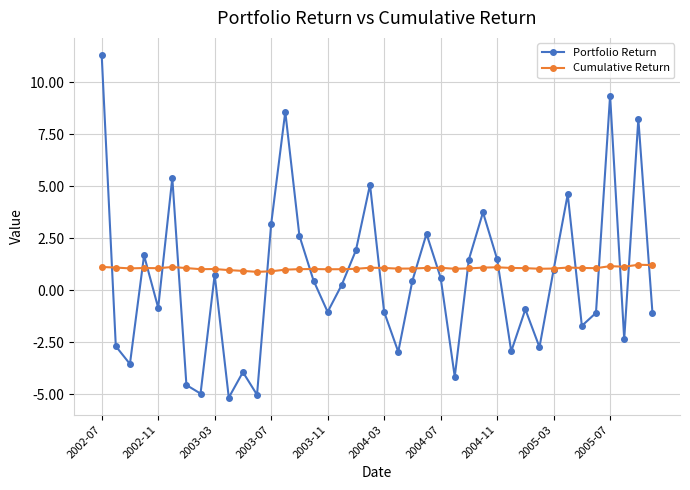

Rank the series by their maximum value, from lowest to highest.

Cumulative Return, Portfolio Return